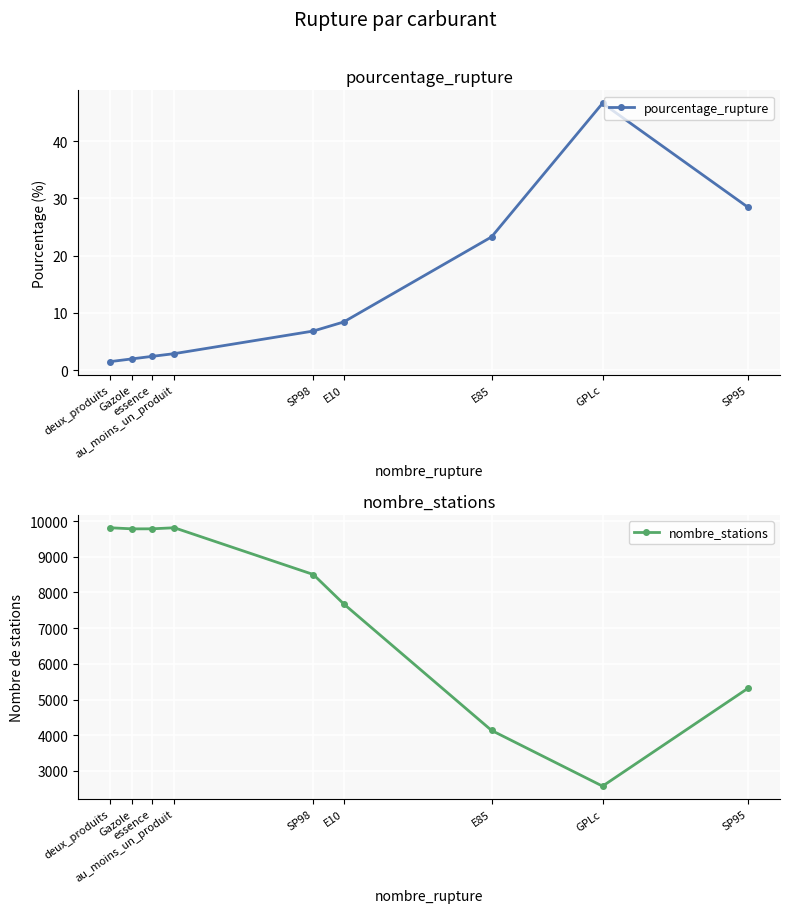

Read the nombre_stations value at au_moins_un_produit.

9814